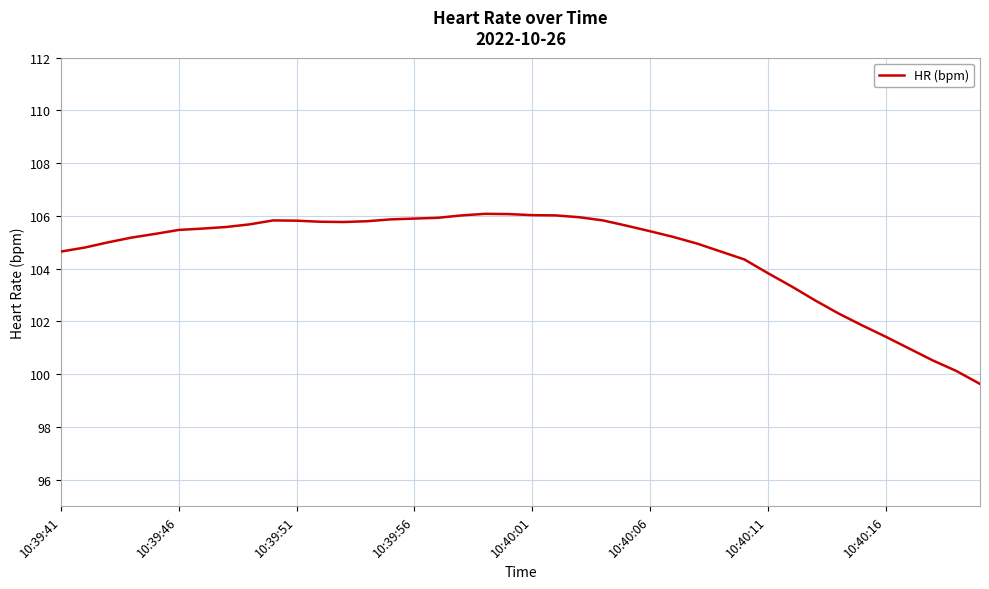

What is the greatest value displayed?

106.1